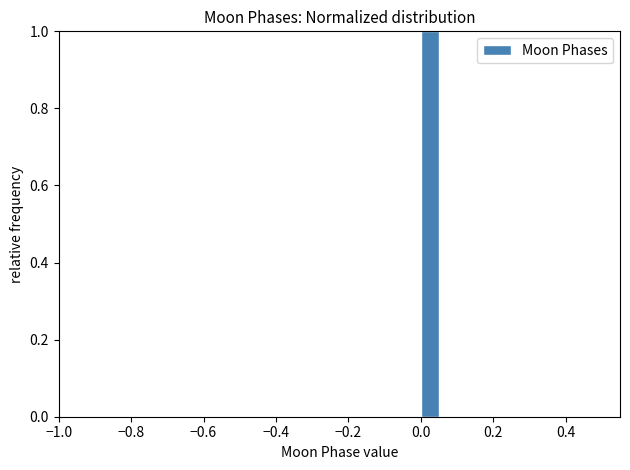

Around what value on the x-axis is the tallest bar? Give the approximate position of its centre, as read against the axis.

0.02